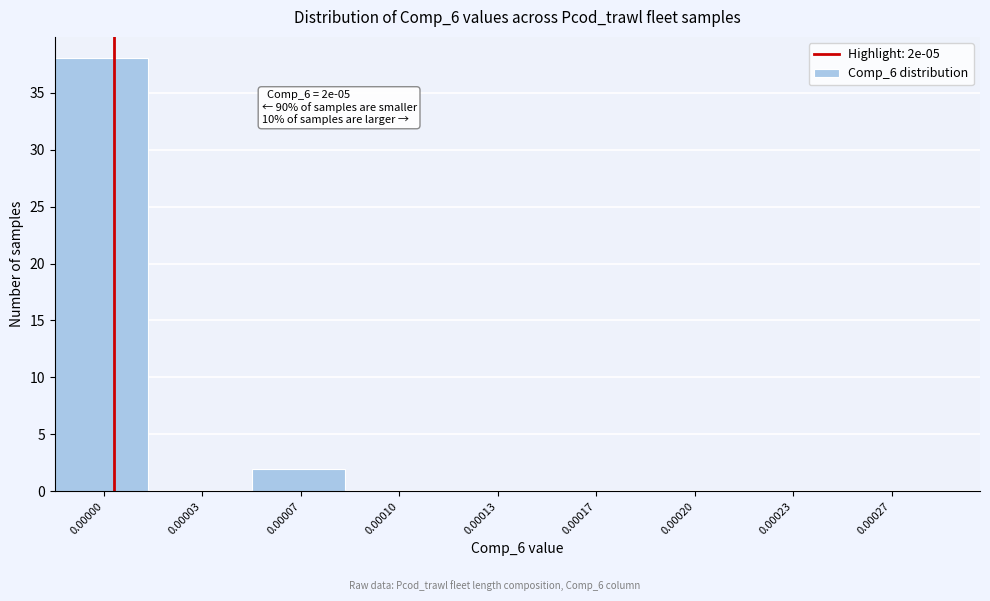

Reading left to right, extract all data points from this chart.

0.00000=38	0.00003=0	0.00007=2	0.00010=0	0.00013=0	0.00017=0	0.00020=0	0.00023=0	0.00027=0